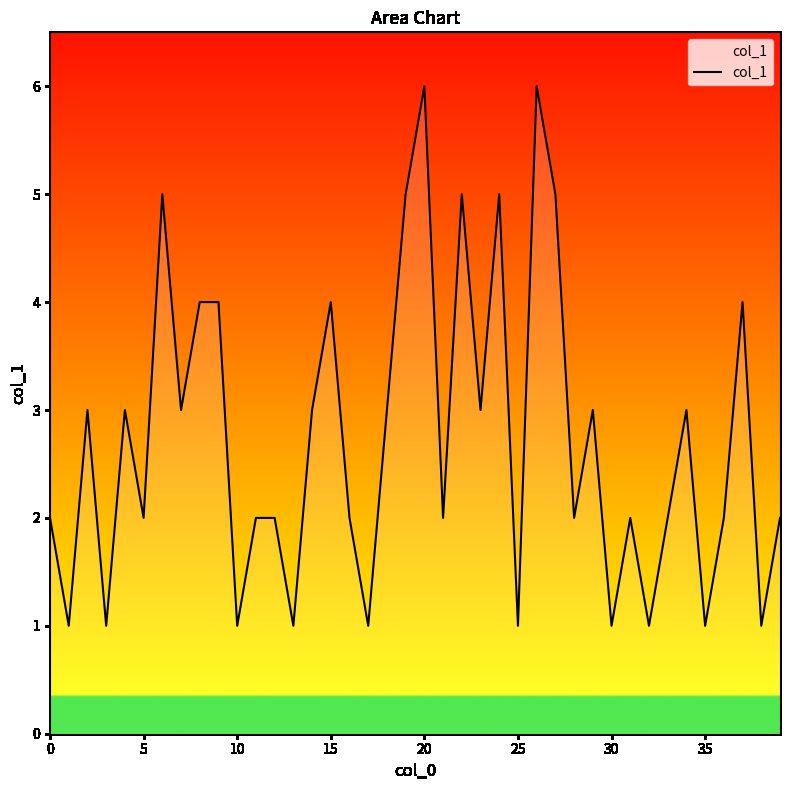

What is the greatest value displayed?

6